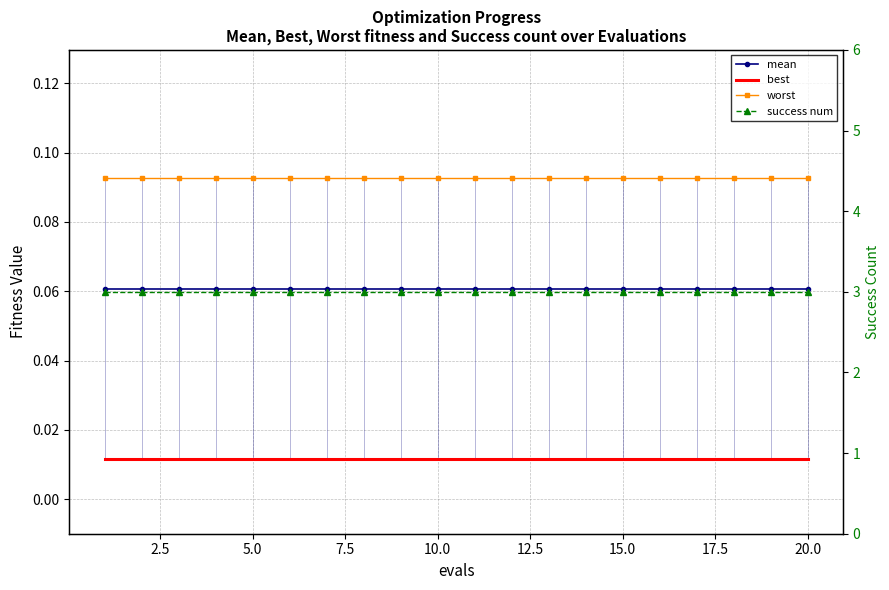

What are all the series names shown in the legend?

mean, best, worst, success num